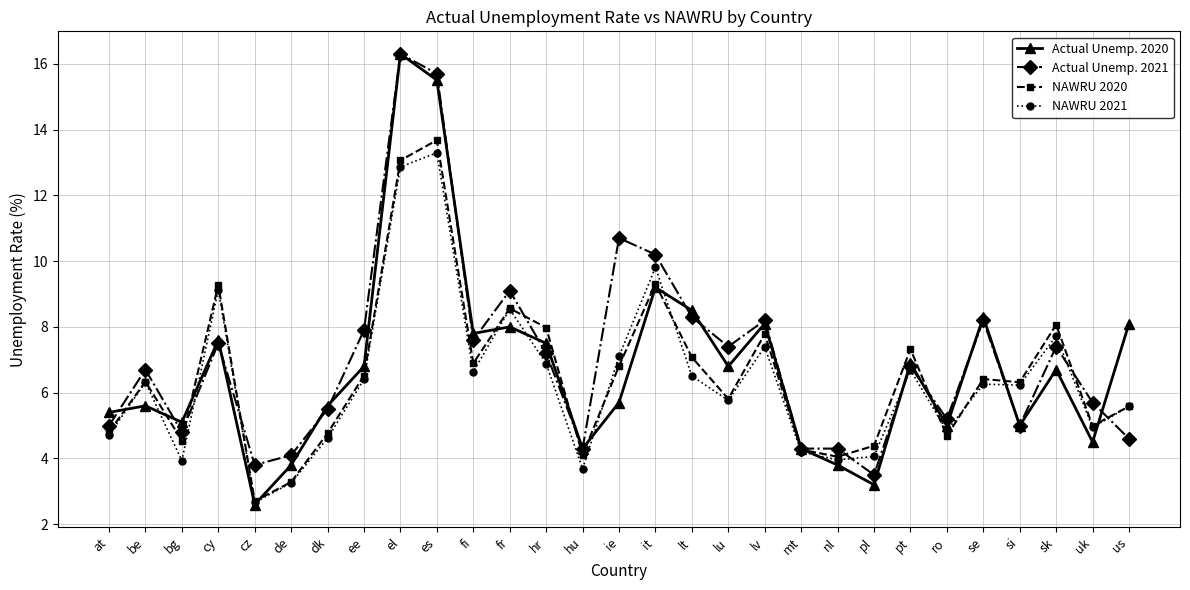

What is the label of the 20th point from the left?

mt